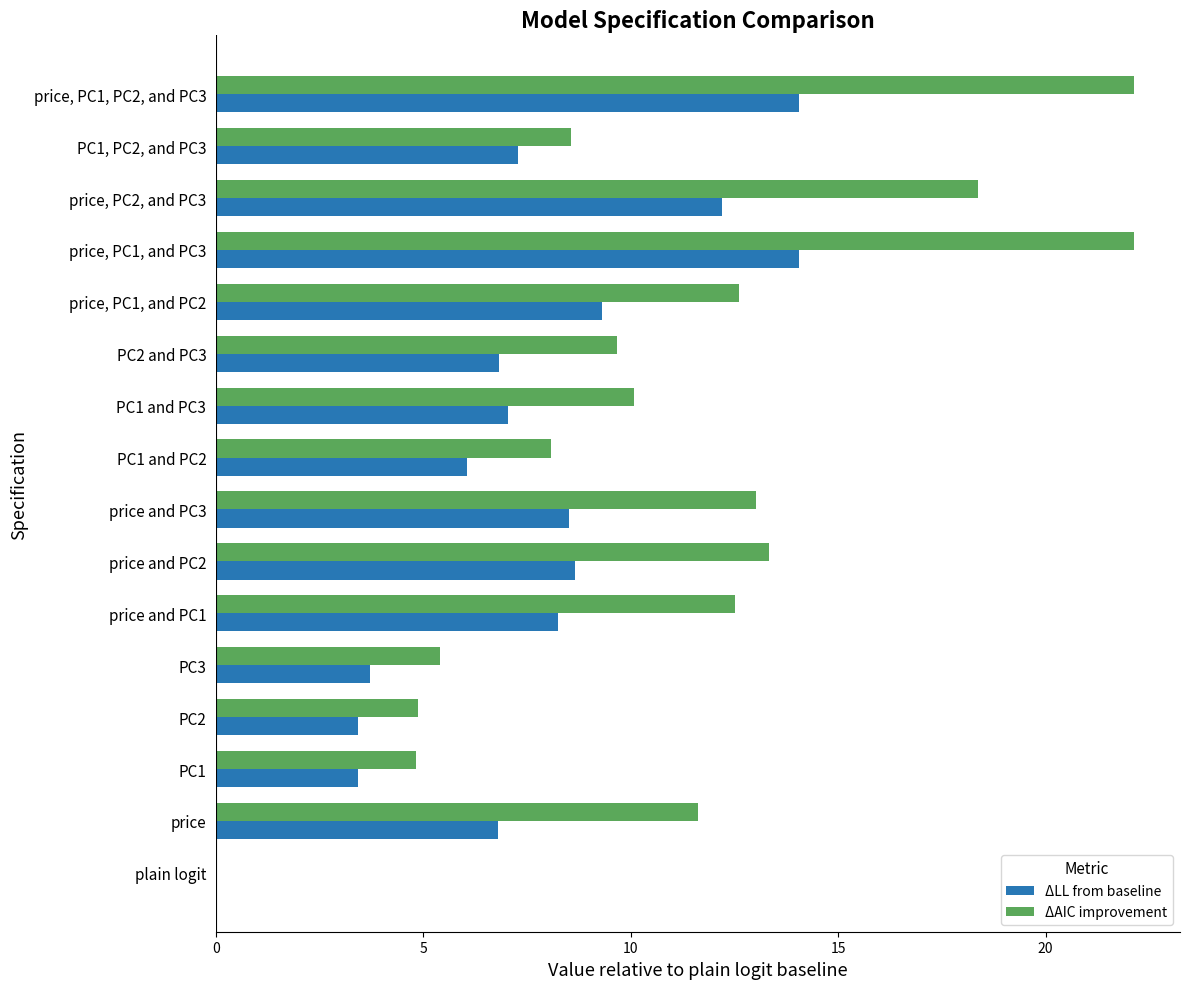

What is the maximum value shown in the chart?

22.1